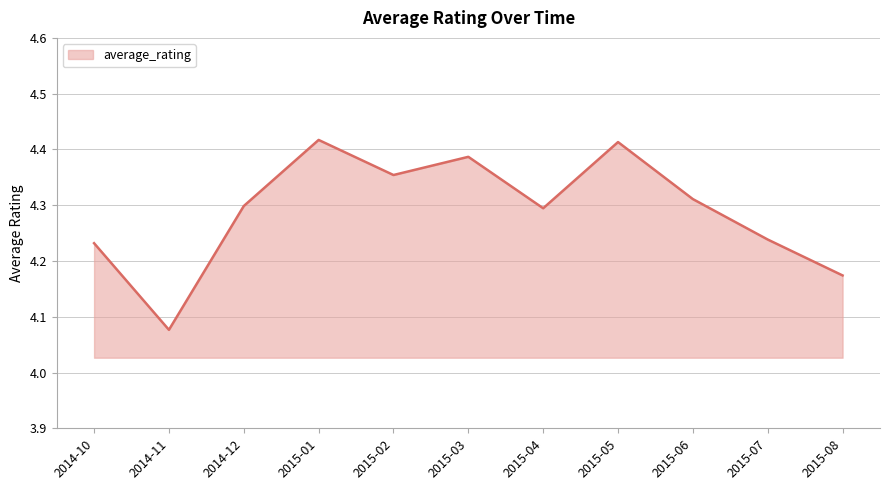

Where is the data nearest to the value 4?

2014-11